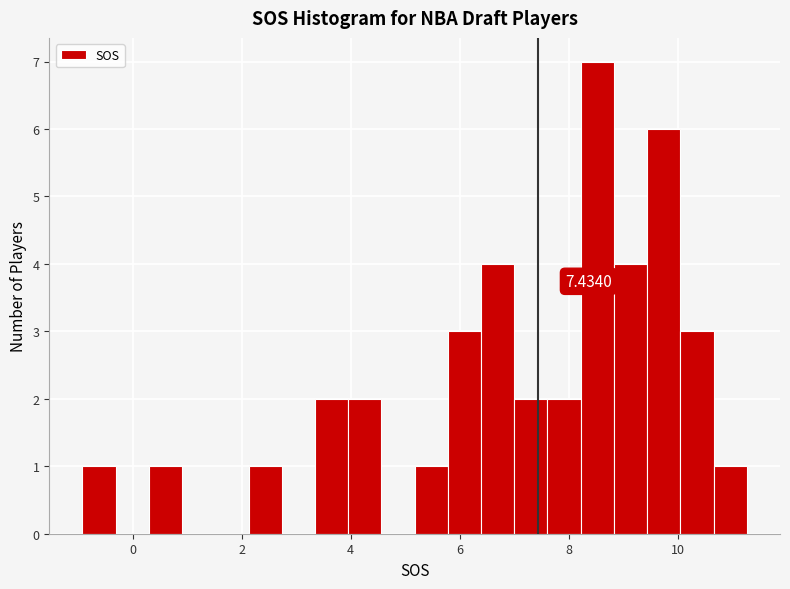

Read against the x-axis, roughly where is the centre of the tallest bar?

8.6